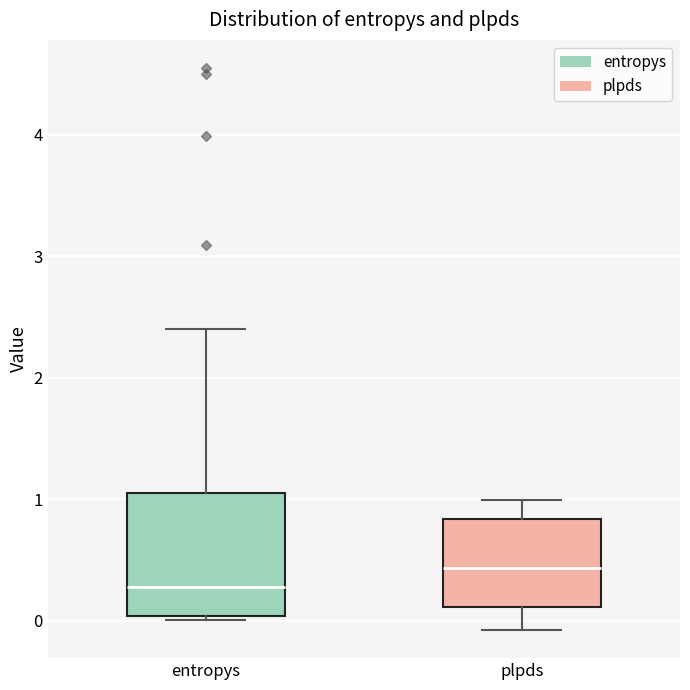

Reading left to right, read every box against the y-axis: the position of its median line, the range the box covers, and the ends of its whiskers. The values are not printed on the chart, so give them approximately, as read against the axis.

entropys: median 0.3, box 0.0 to 1.1, whiskers 0.0 (just below the box's lower edge) to 2.4
plpds: median 0.4, box 0.1 to 0.8, whiskers -0.1 to 1.0